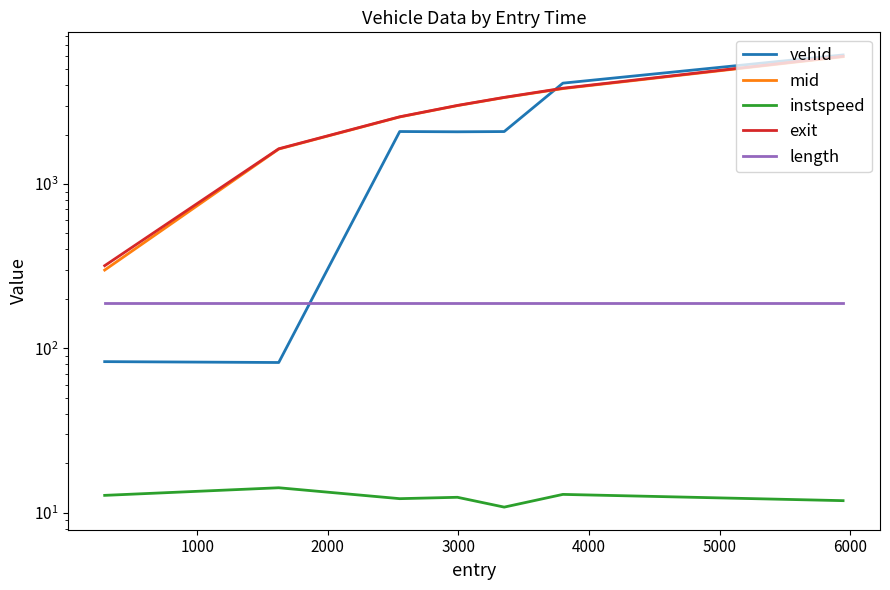

Which series has the largest total across all categories?

exit